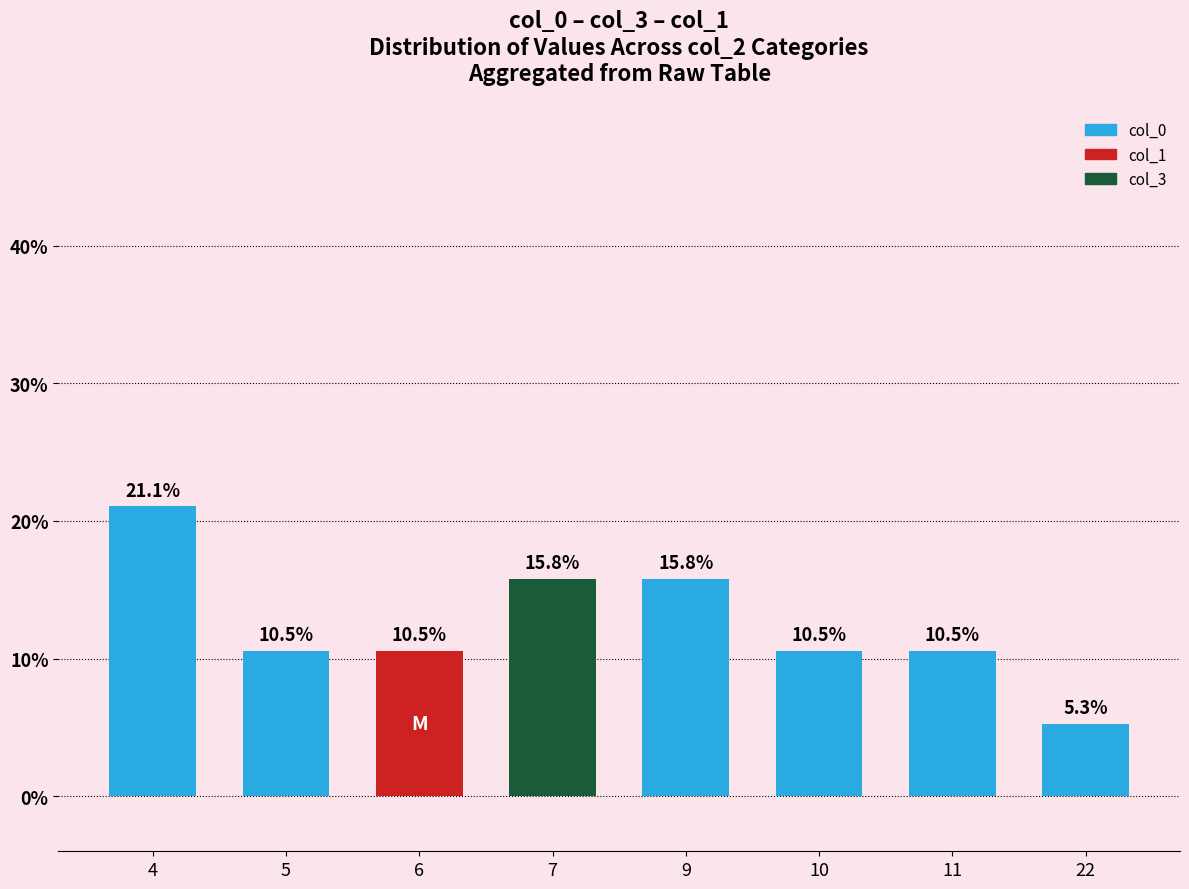

Reading left to right, list all the values displayed in this chart.

21.1	10.5	10.5	15.8	15.8	10.5	10.5	5.3